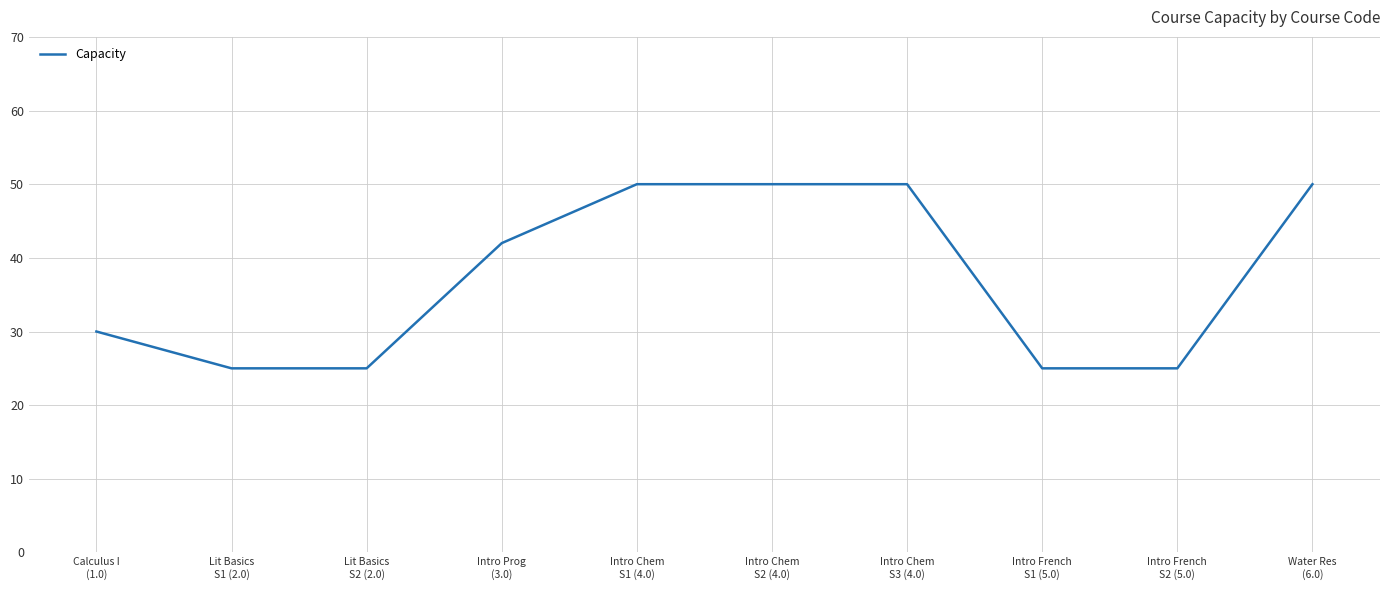

Count the number of categories in the chart.

10